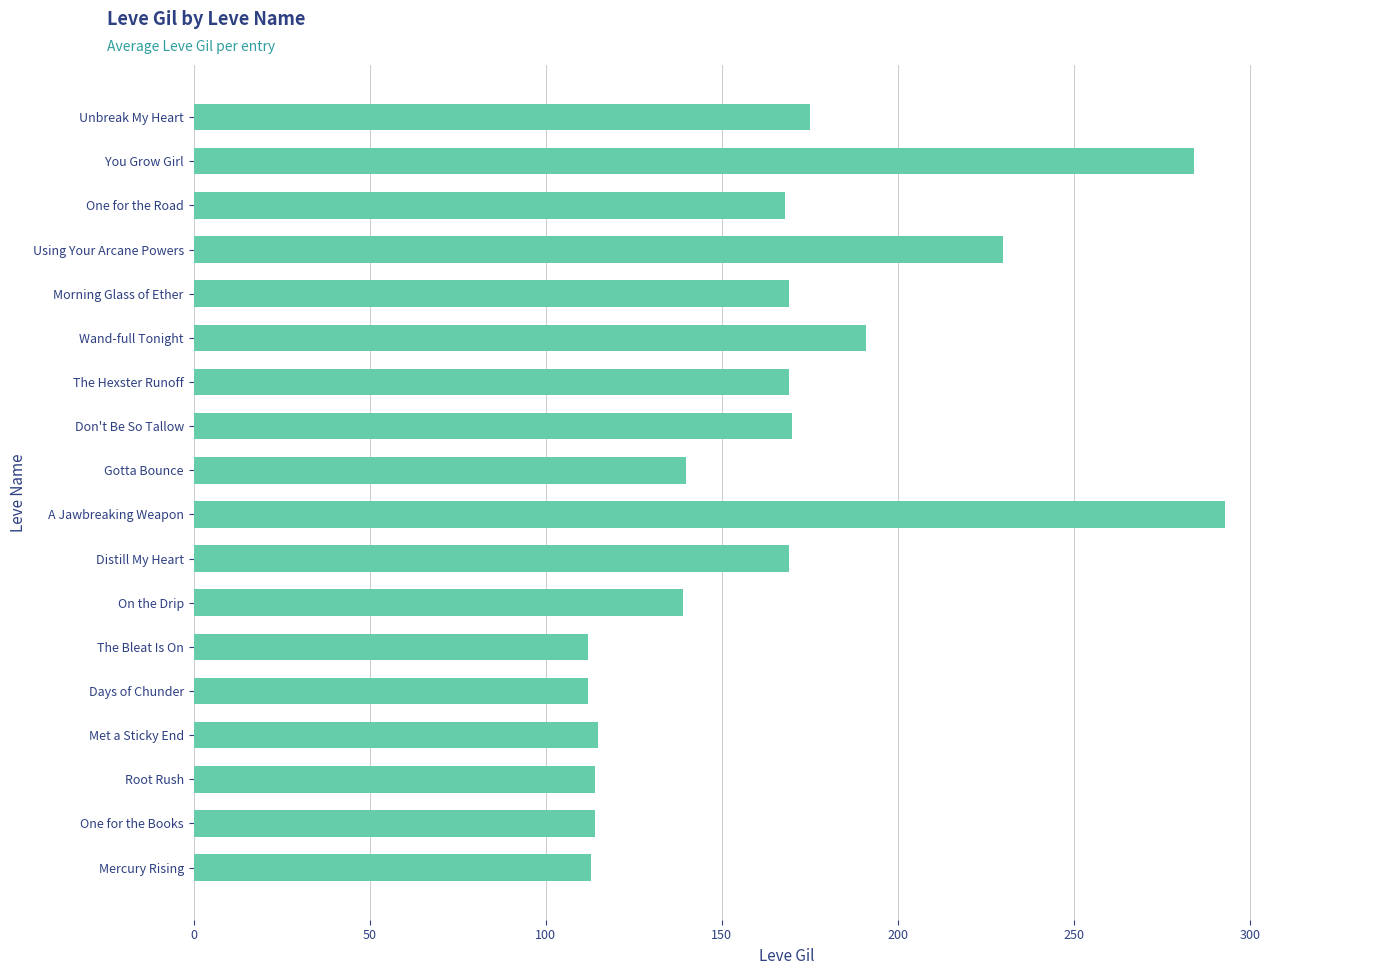

Count the number of categories in the chart.

18